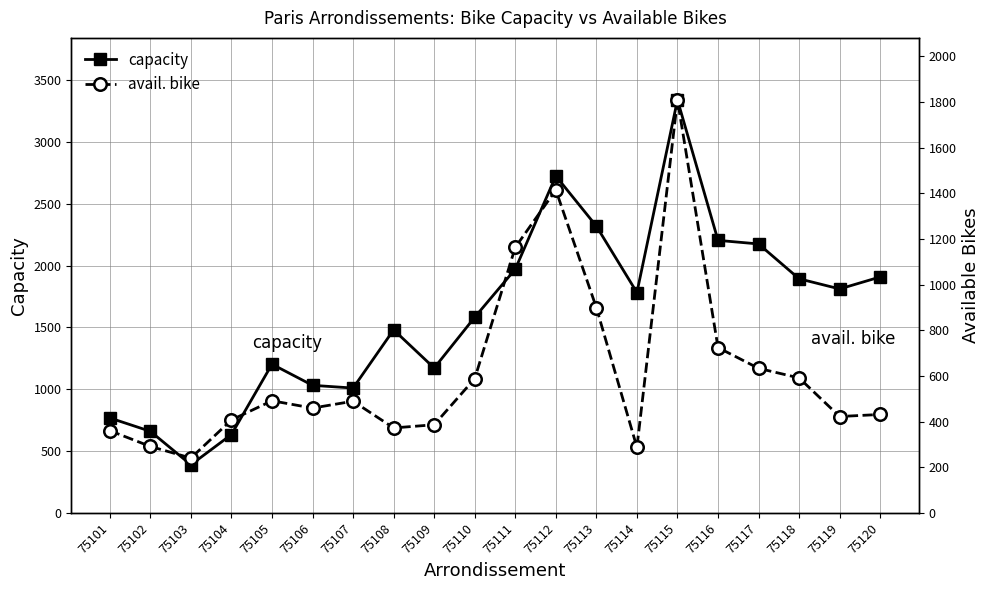

How many interior local peaks does the avail. bike series have?

4